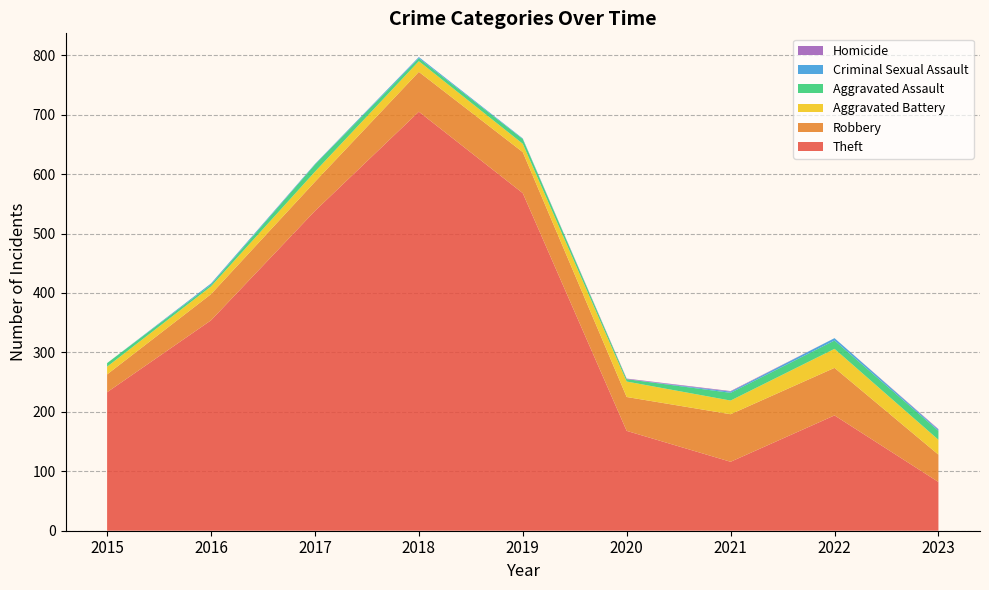

Reading left to right, transcribe all the data shown in this chart.

Theft: 233	354	538	705	568	168	116	194	82
Robbery: 30	44	49	67	69	57	80	80	46
Aggravated Battery: 13	13	17	18	14	26	23	32	25
Aggravated Assault: 6	3	12	5	8	4	13	14	15
Criminal Sexual Assault: 0	2	1	2	1	0	2	4	2
Homicide: 0	0	0	0	0	1	1	0	1